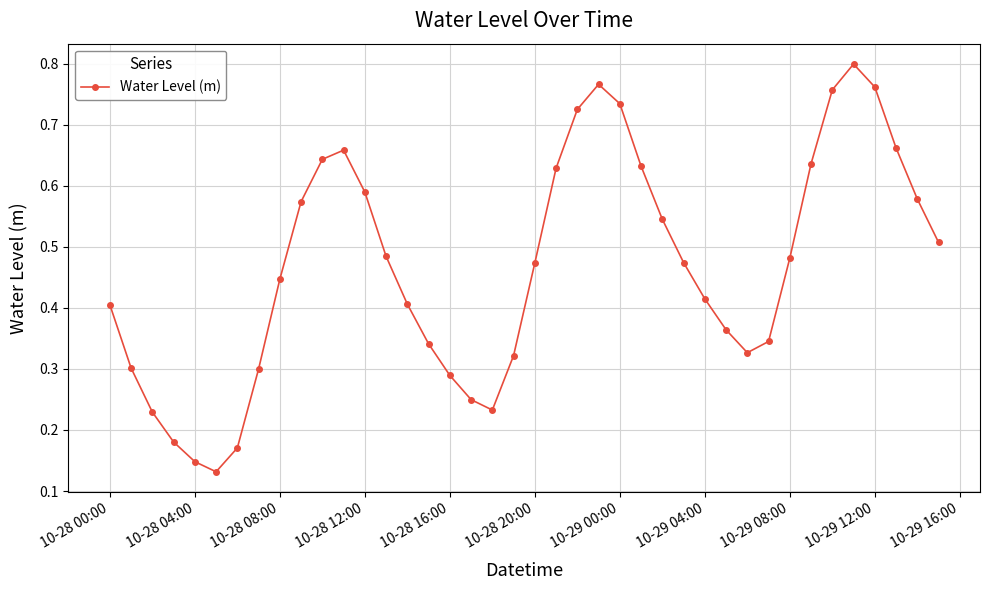

How many interior local valleys (lower than both neighbors) does the data have?

3